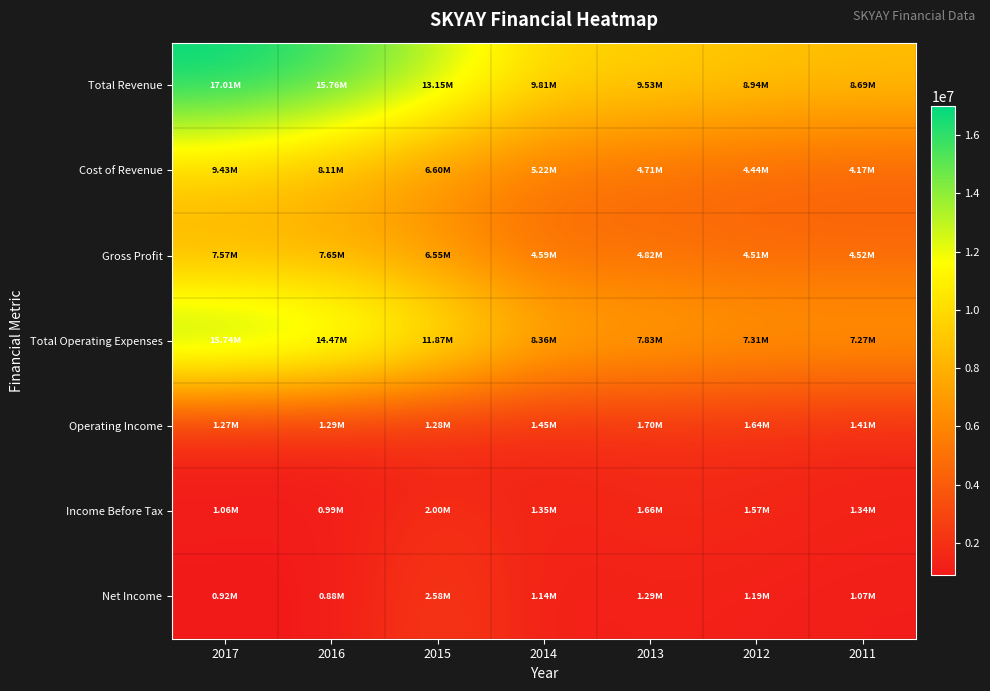

What is the total value across all series at 2011?

28462400